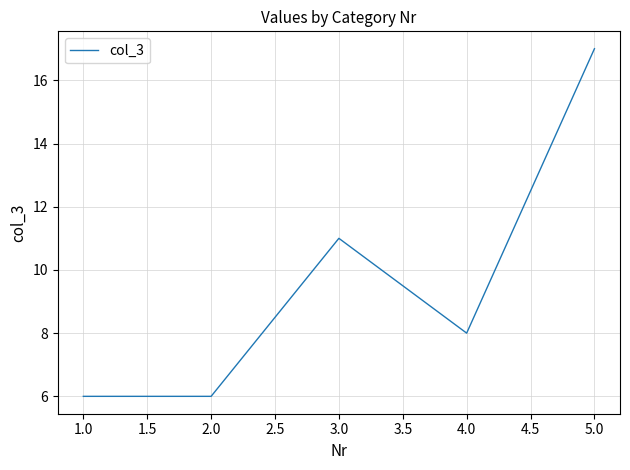

What is the ratio of the value at 5.0 to the value at 2.0?

2.8